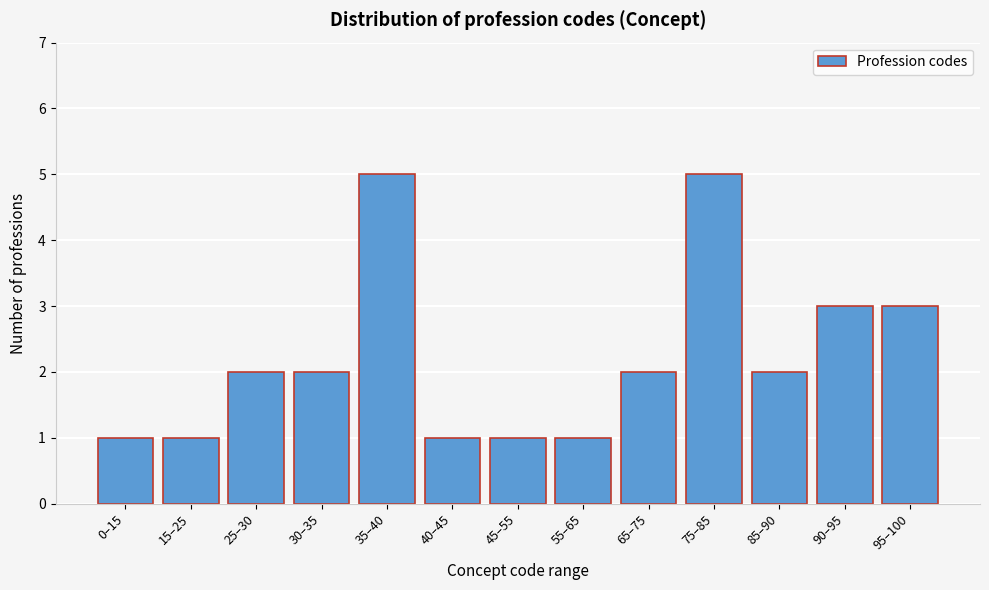

Reading left to right, what are all the values shown in this chart?

0–15=1	15–25=1	25–30=2	30–35=2	35–40=5	40–45=1	45–55=1	55–65=1	65–75=2	75–85=5	85–90=2	90–95=3	95–100=3